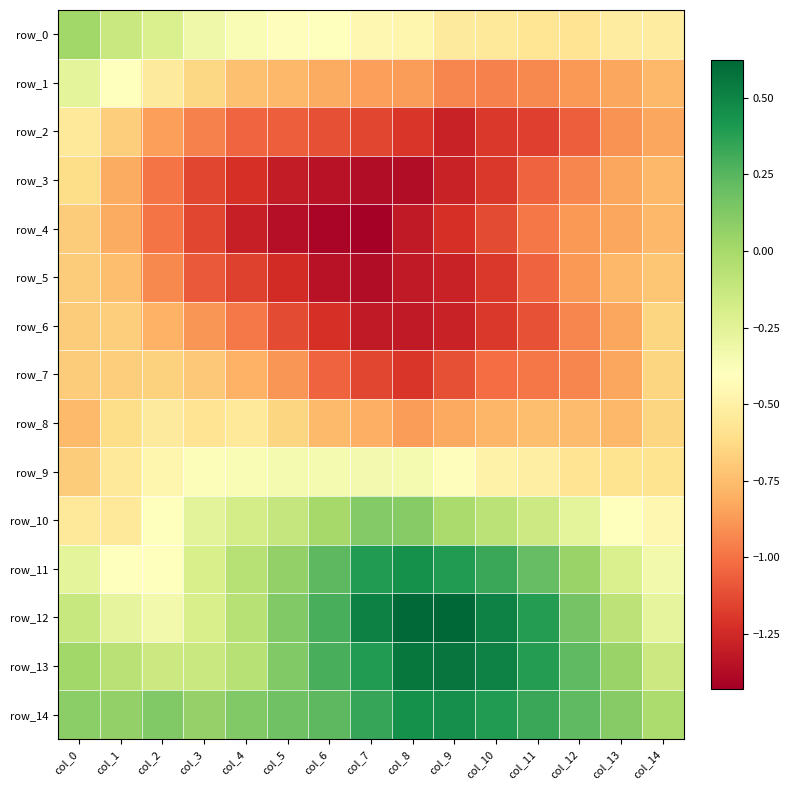

What is the difference between the highest and lowest values at col_7?

1.9